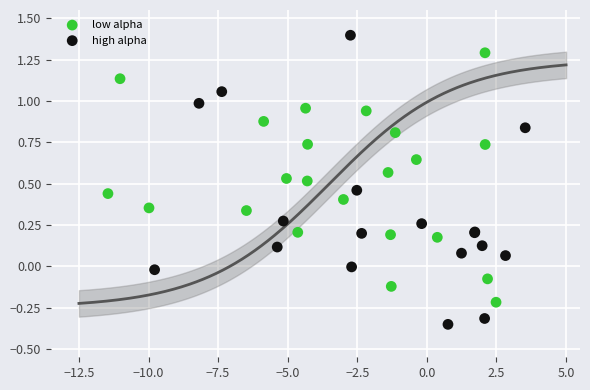

What are all the series names shown in the legend?

low alpha, high alpha